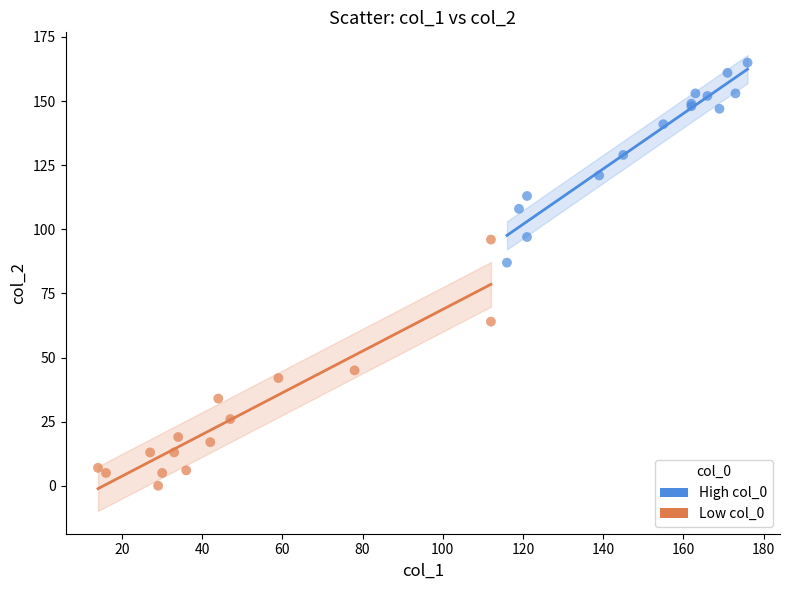

Which series has the largest Y range (max minus min)?

Low col_0